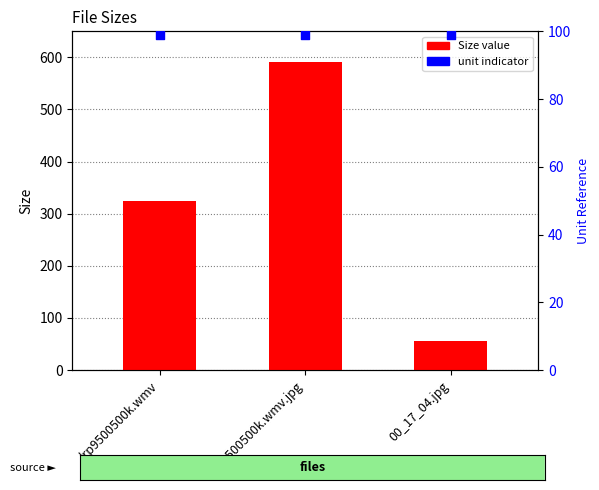

Which series has the largest Y range (max minus min)?

Size